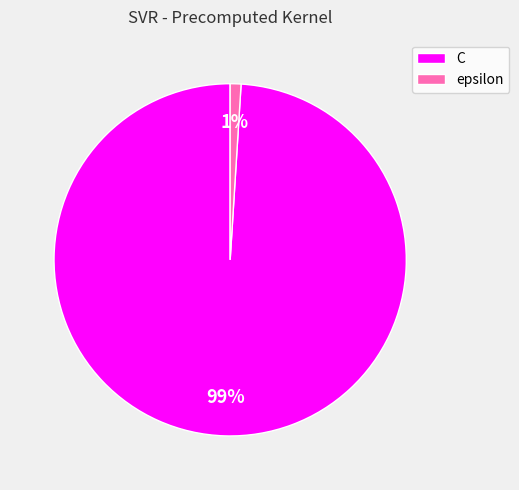

Which category has the biggest portion of the pie?

C